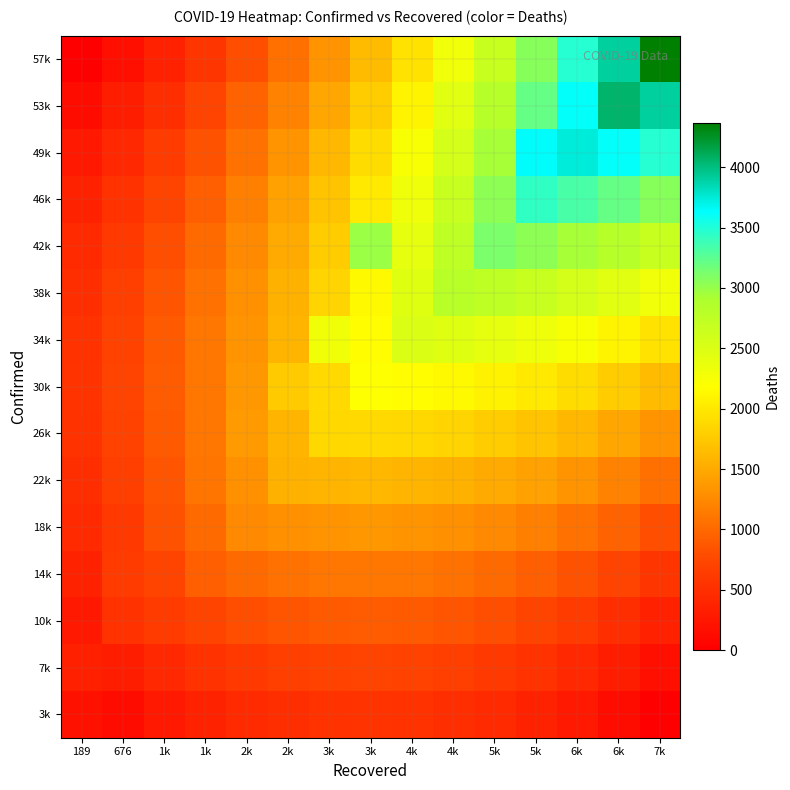

What is the spread (max minus min) of values at 5k?

2672.4